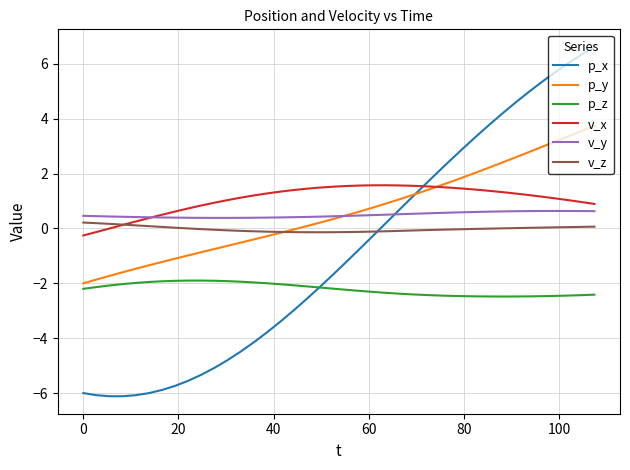

What is the maximum value shown in the chart?

6.6